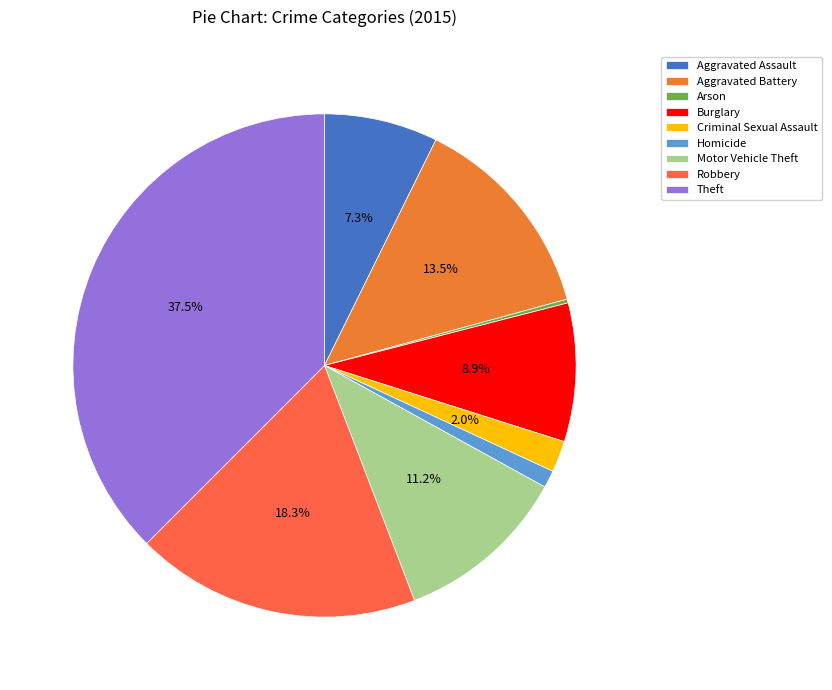

Count the number of slices in the pie.

9